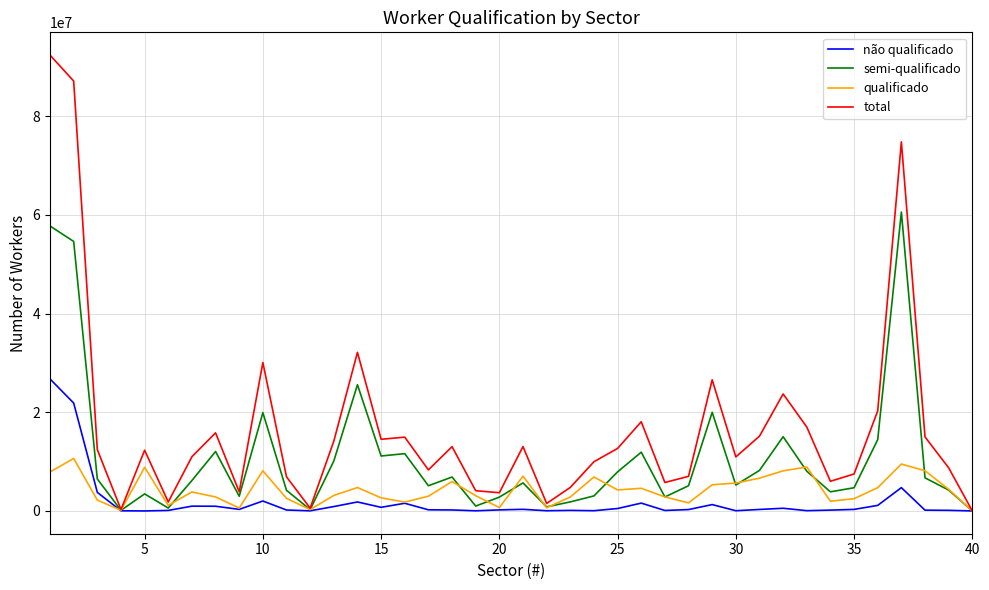

Rank the series by their maximum value, from lowest to highest.

qualificado, não qualificado, semi-qualificado, total